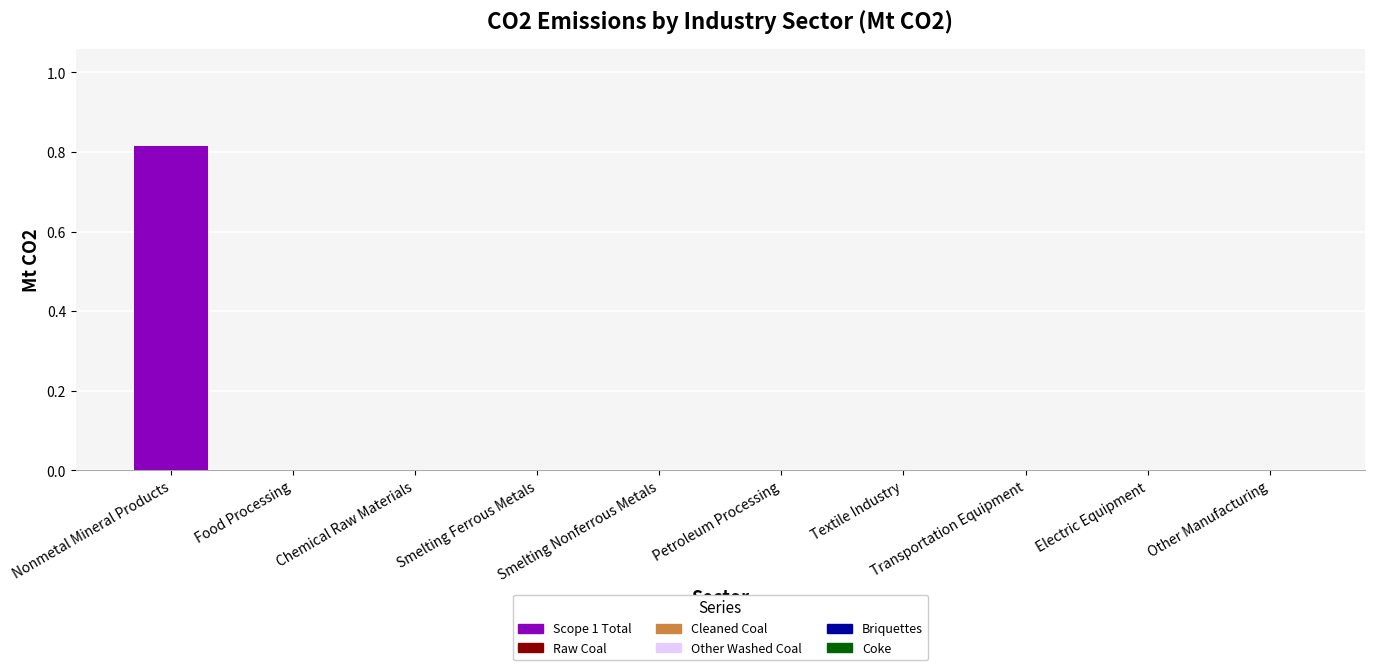

Reading right to left, transcribe all the data shown in this chart.

0.0	0.0	0.0	0.0	0.0	0.0	0.0	0.0	0.0	0.8